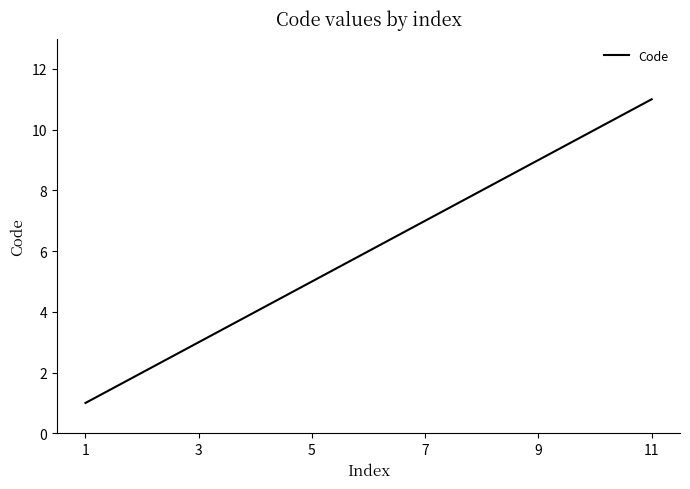

What is the difference between the maximum and minimum values?

10